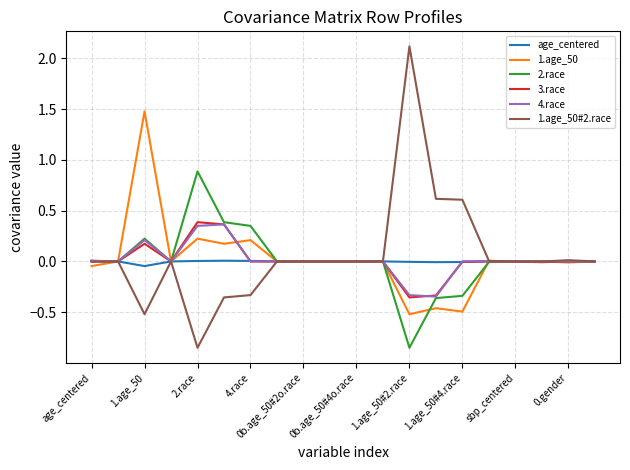

True or false: 3.race has more than 1 interior local peaks.

True